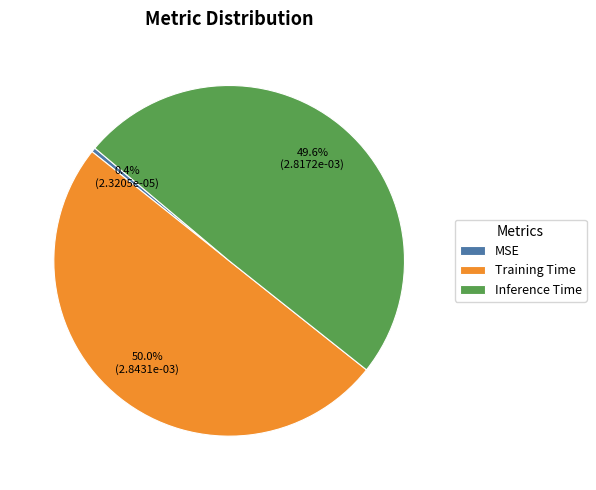

What is the majority slice?

Training Time